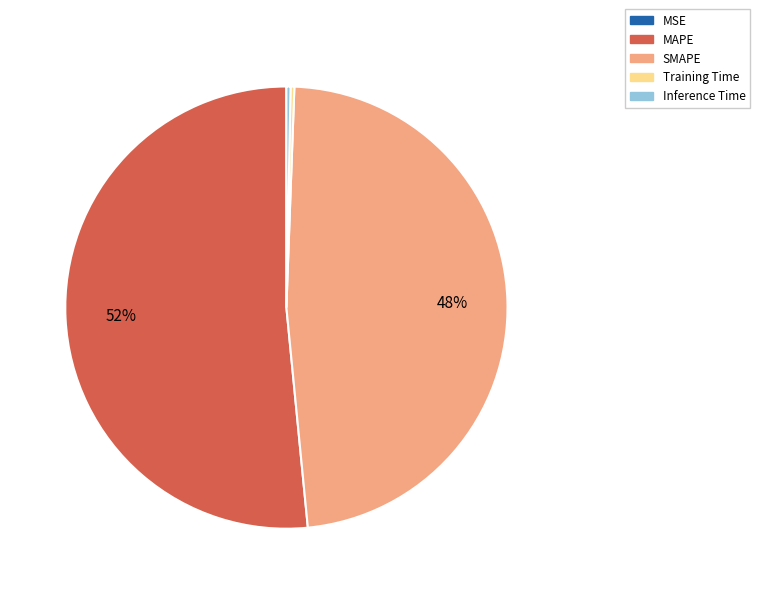

Which category has the biggest portion of the pie?

MAPE